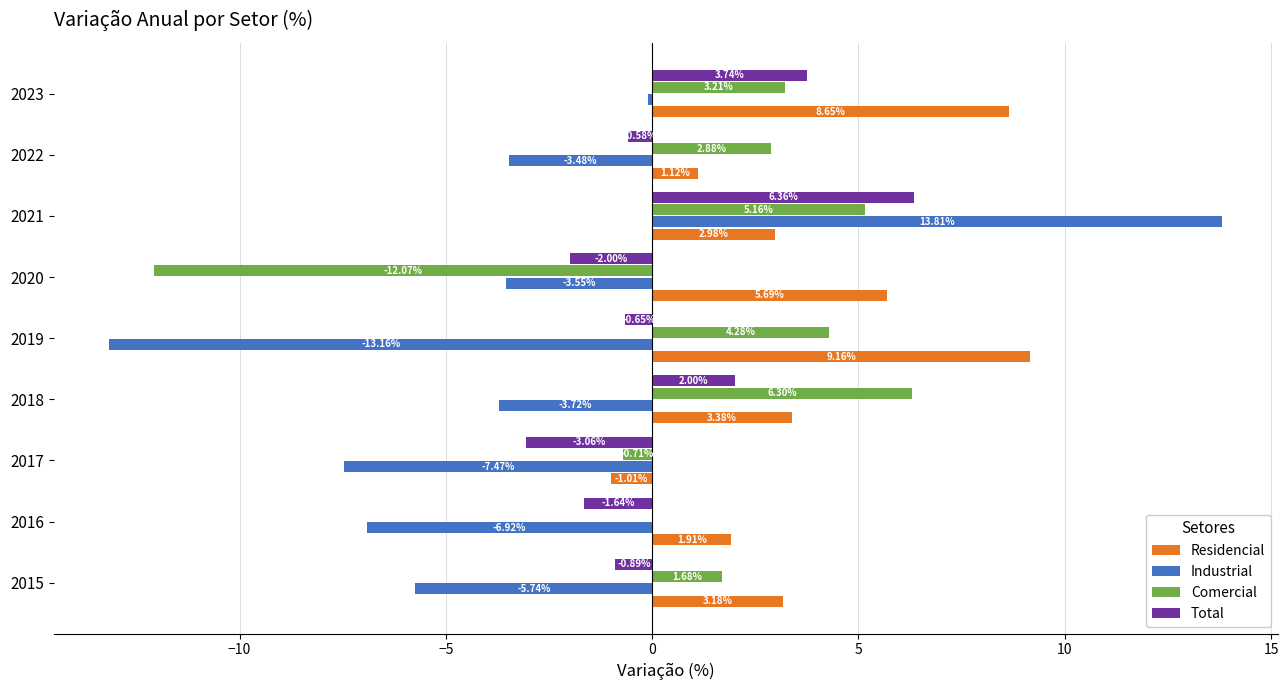

What is the sum of all Industrial values?

-30.3